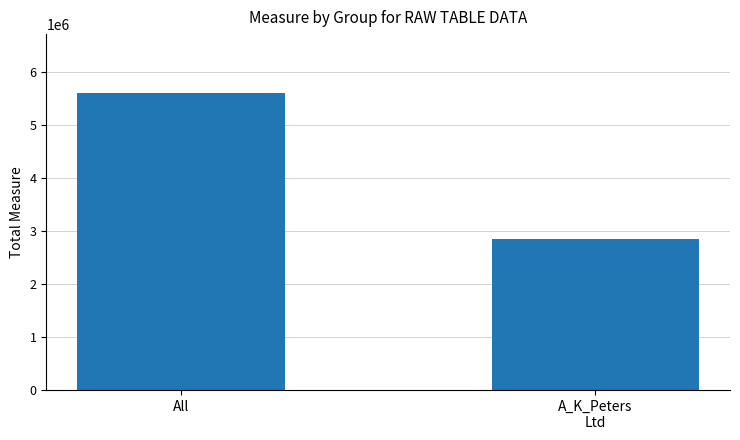

List the labels in order of value, largest first.

All, A_K_Peters
Ltd